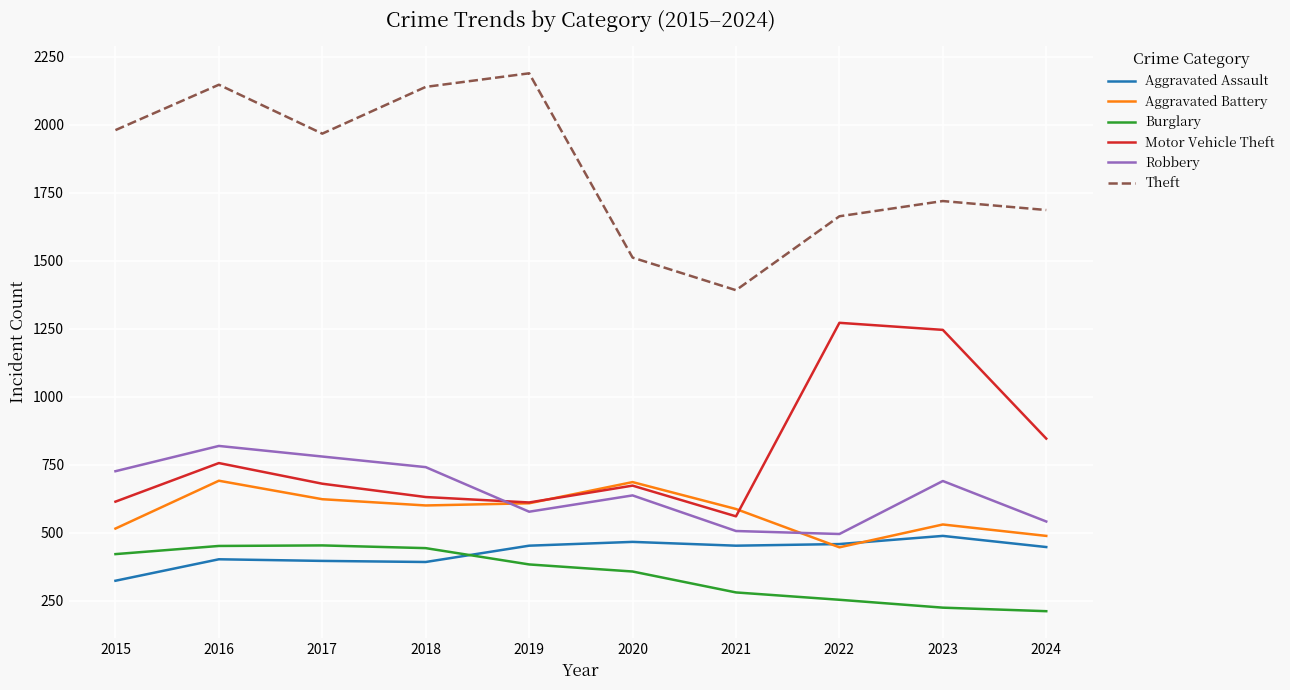

What is the average value of the Motor Vehicle Theft series?

789